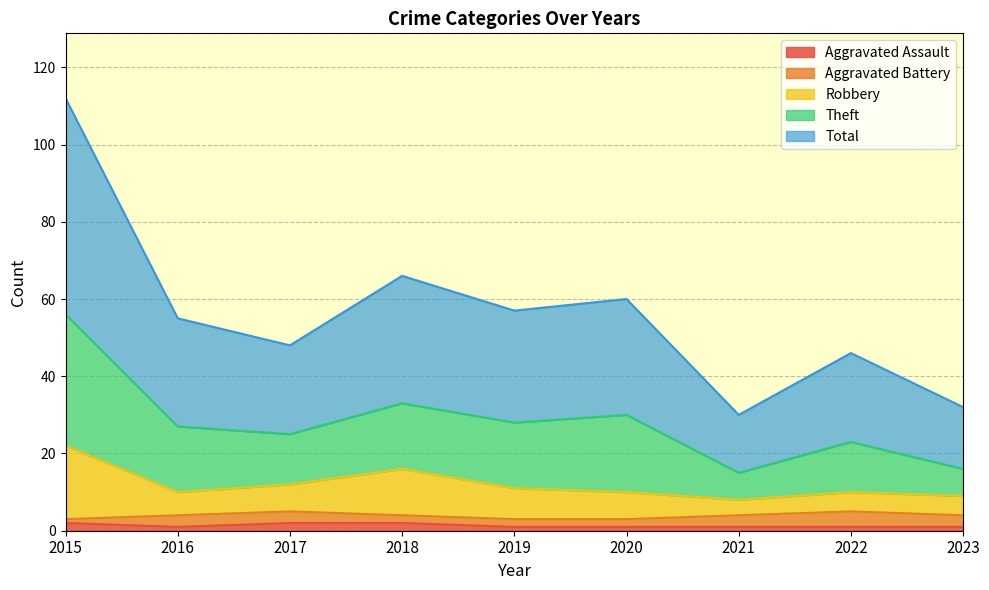

What is the value of the Aggravated Assault point at the 3rd from the left?

2